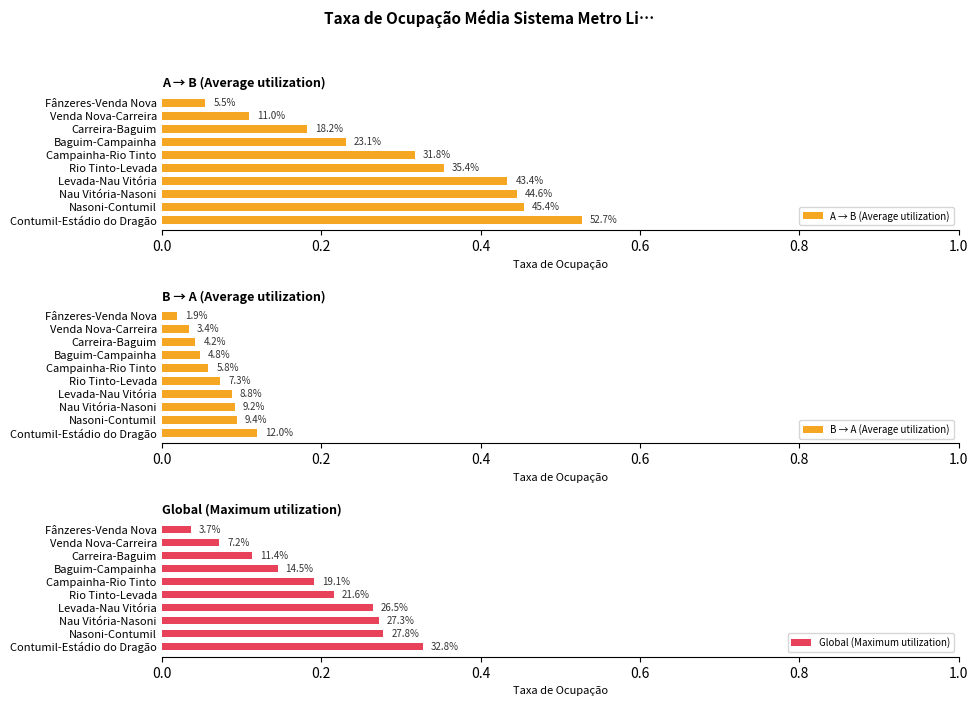

At Fânzeres-Venda Nova, list the series in order from smallest to largest.

B → A (Average utilization), Global (Maximum utilization), A → B (Average utilization)